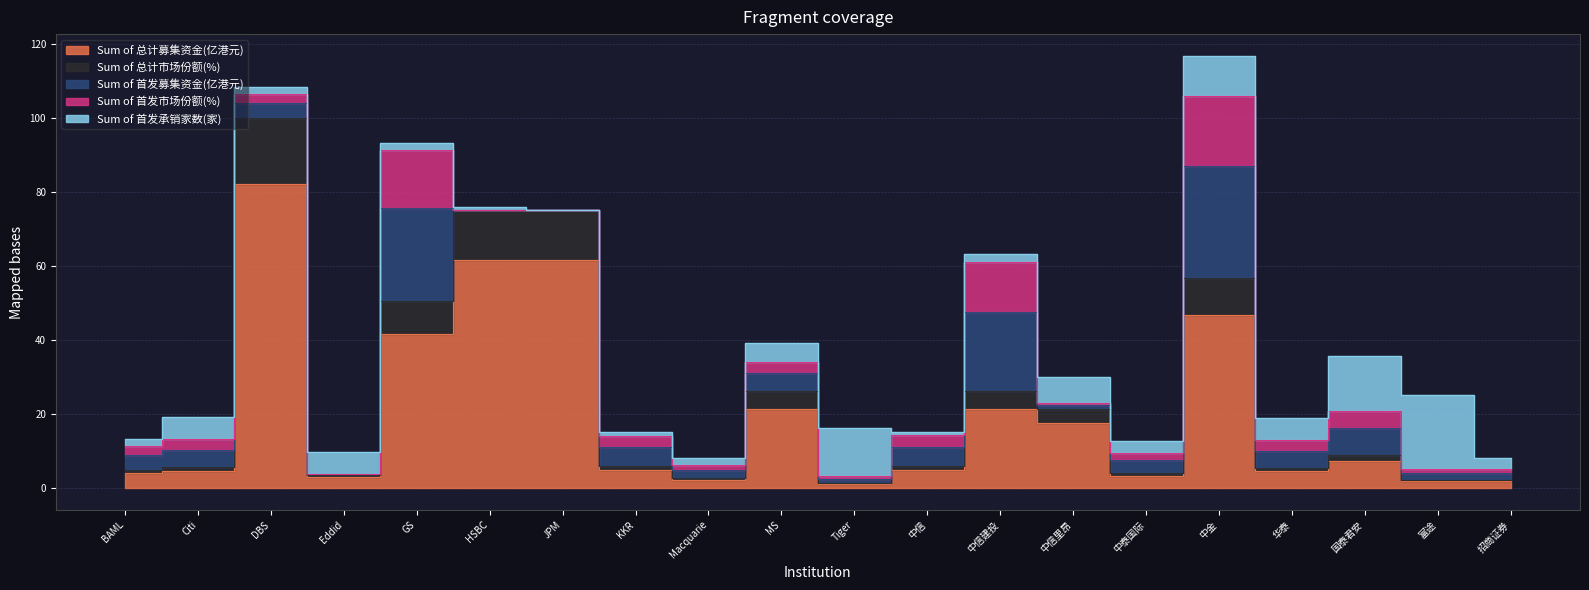

What is the sum of the Sum of 首发承销家数(家) values at 中信 and Citi?

7.0